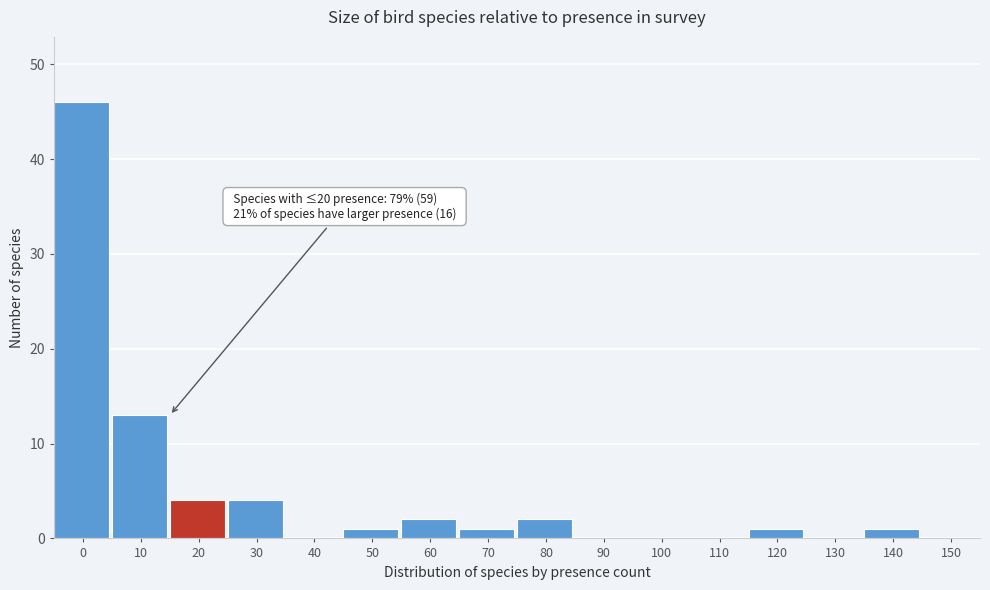

Reading left to right, what are all the values shown in this chart?

0=46	10=13	20=4	30=4	40=0	50=1	60=2	70=1	80=2	90=0	100=0	110=0	120=1	130=0	140=1	150=0